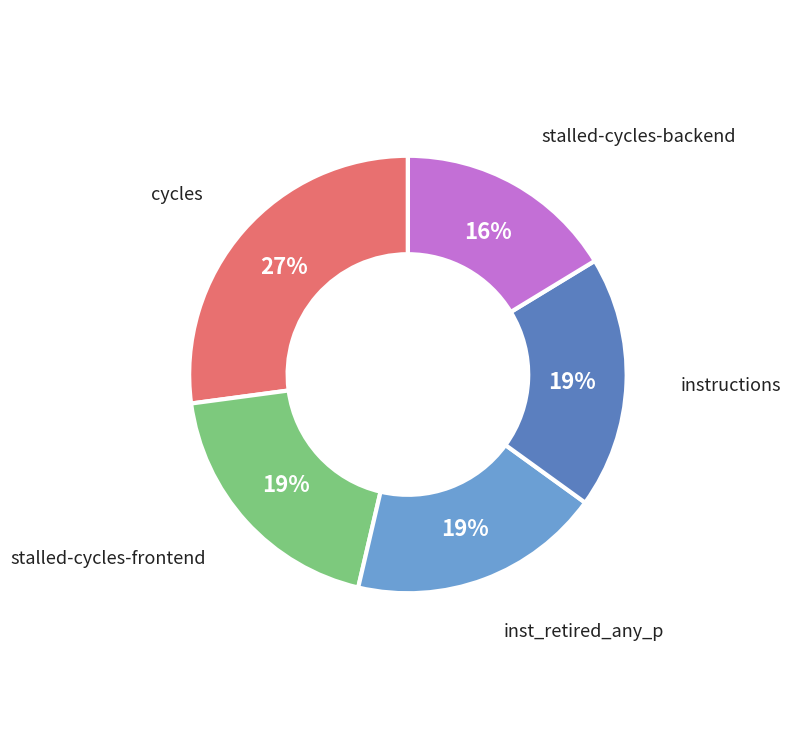

To the nearest percent, what percentage of the pie is stalled-cycles-backend?

16%